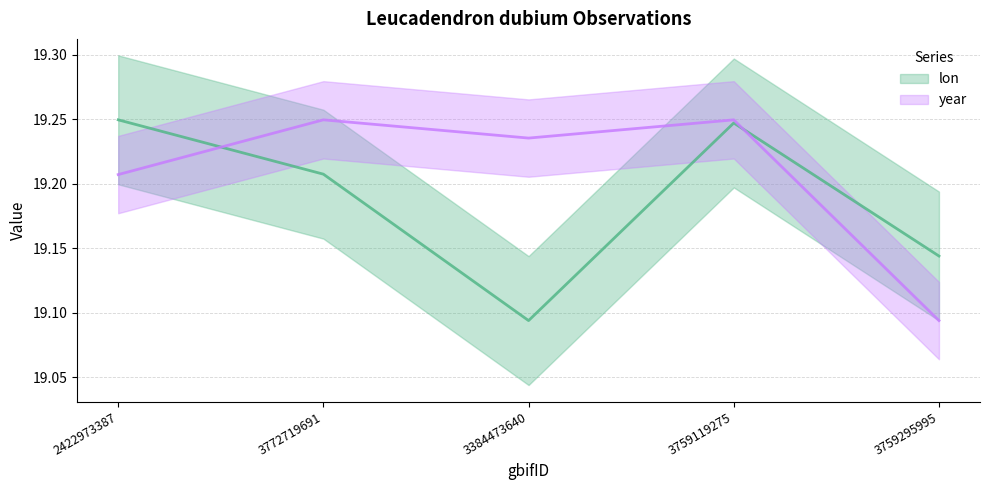

Reading left to right, list all the values displayed in this chart.

lon: 2422973387=19.2	3772719691=19.2	3384473640=19.1	3759119275=19.2	3759295995=19.1
year: 2422973387=19.2	3772719691=19.2	3384473640=19.2	3759119275=19.2	3759295995=19.1